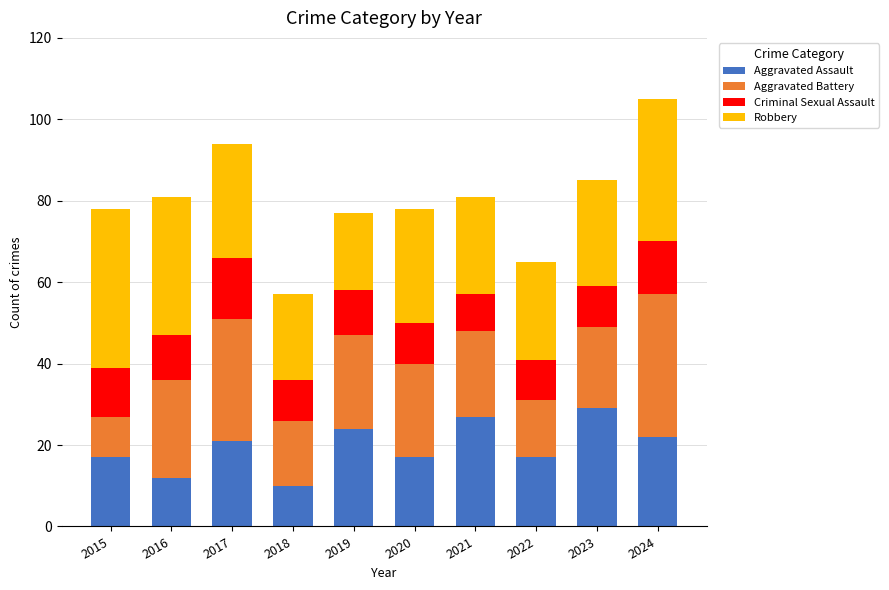

What value does the Aggravated Assault series have at 2023?

29